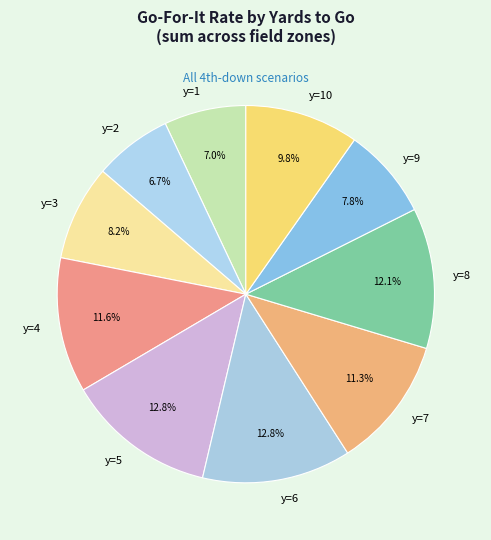

Does y=2 account for over 50% of the chart?

No